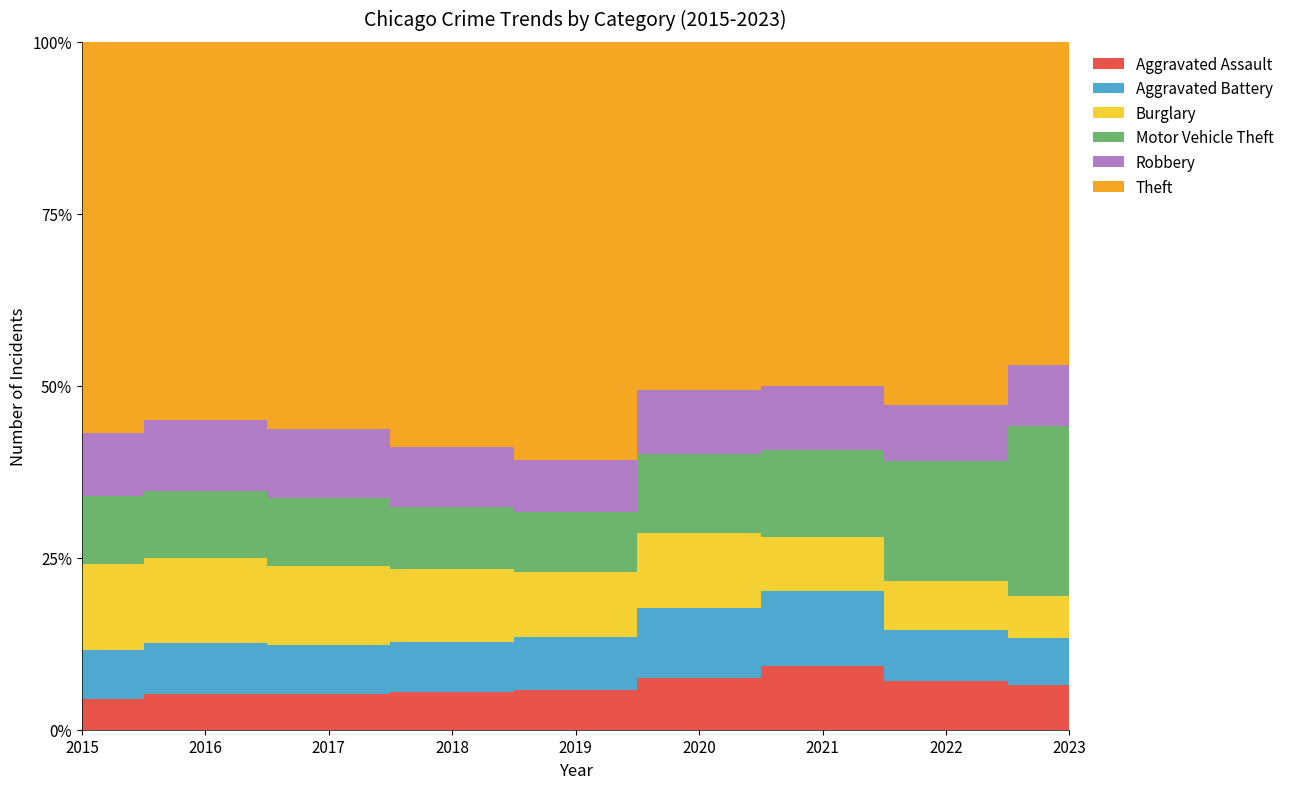

Reading left to right, list all the values displayed in this chart.

Aggravated Assault: 3620	4634	4731	4888	4744	5080	5846	5839	6127
Aggravated Battery: 5701	6628	6454	6317	6380	6868	6805	6072	6521
Burglary: 10011	11038	10419	9423	7677	7325	4877	5906	5816
Motor Vehicle Theft: 7916	8713	8965	7907	7207	7707	7956	14345	23536
Robbery: 7364	9218	9147	7690	6279	6207	5874	6813	8483
Theft: 45554	49048	51190	51993	49970	34102	31340	43508	44717